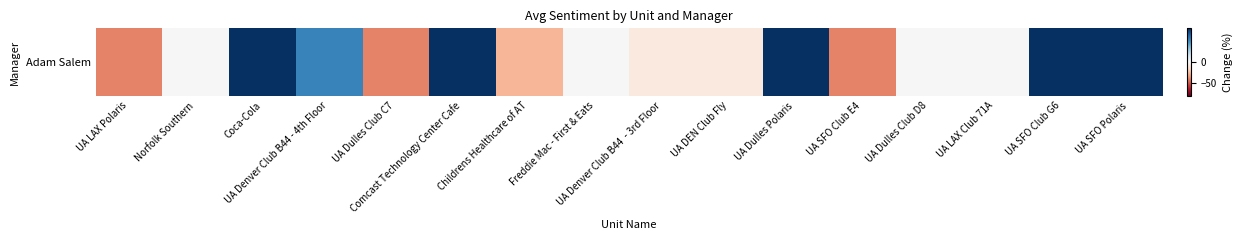

True or false: the data shows -20.9 at UA LAX Polaris.

False